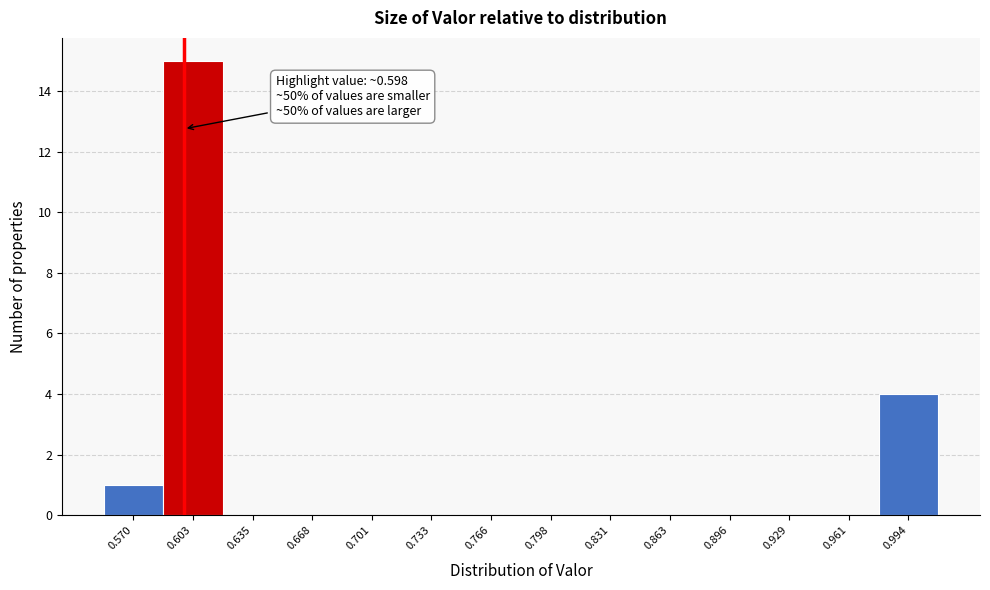

Which range on the x-axis has the tallest bar?

0.585 to 0.620